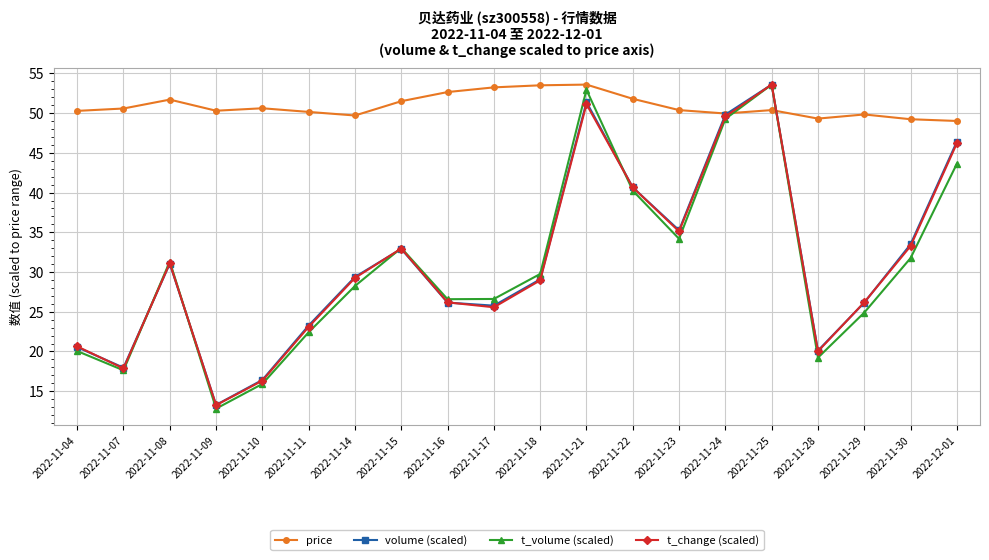

Between which two adjacent categories do t_volume (scaled) and price first intersect?

2022-11-24 and 2022-11-25